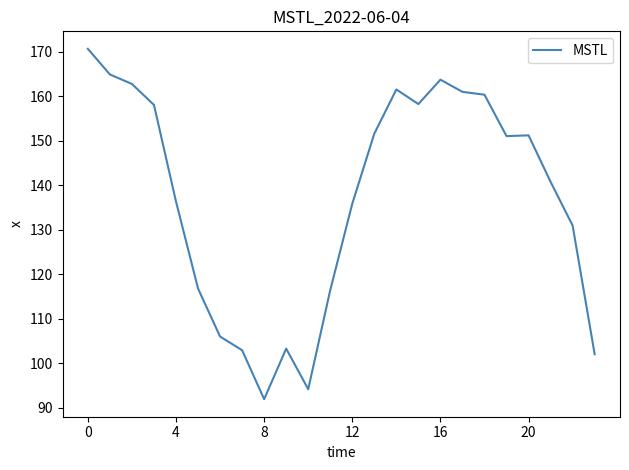

What is the difference between the maximum and minimum values?

78.7